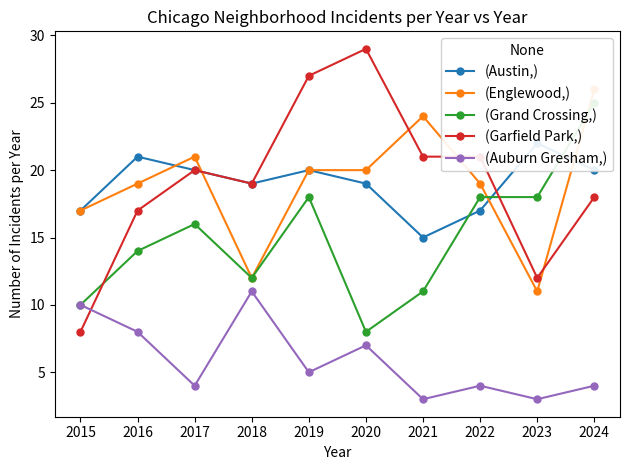

Where is the first local minimum for (Austin,)?

2018